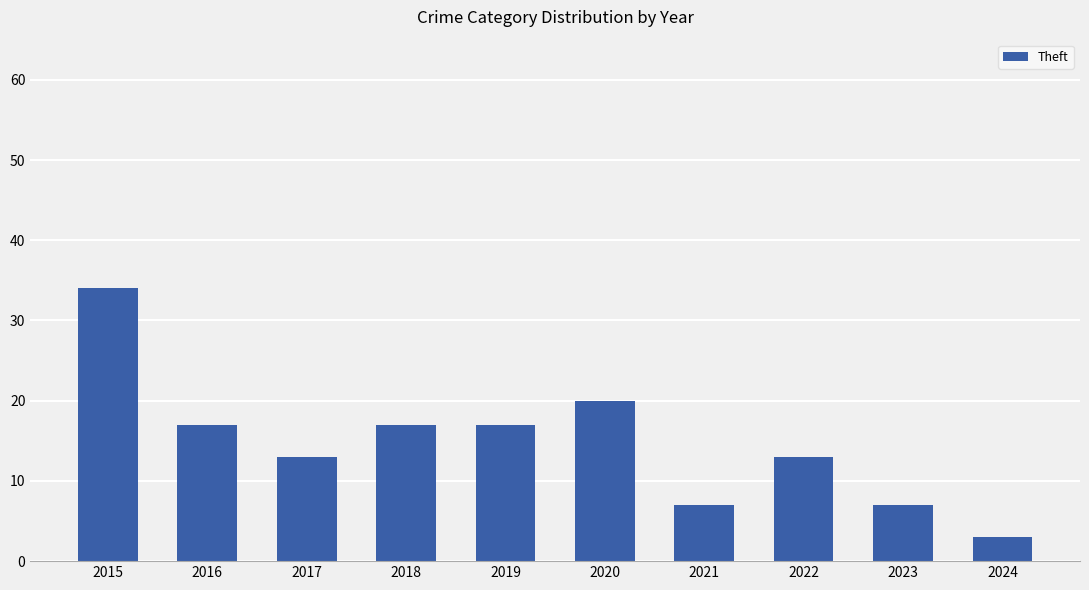

What is the value of the 8th bar from the left?

13